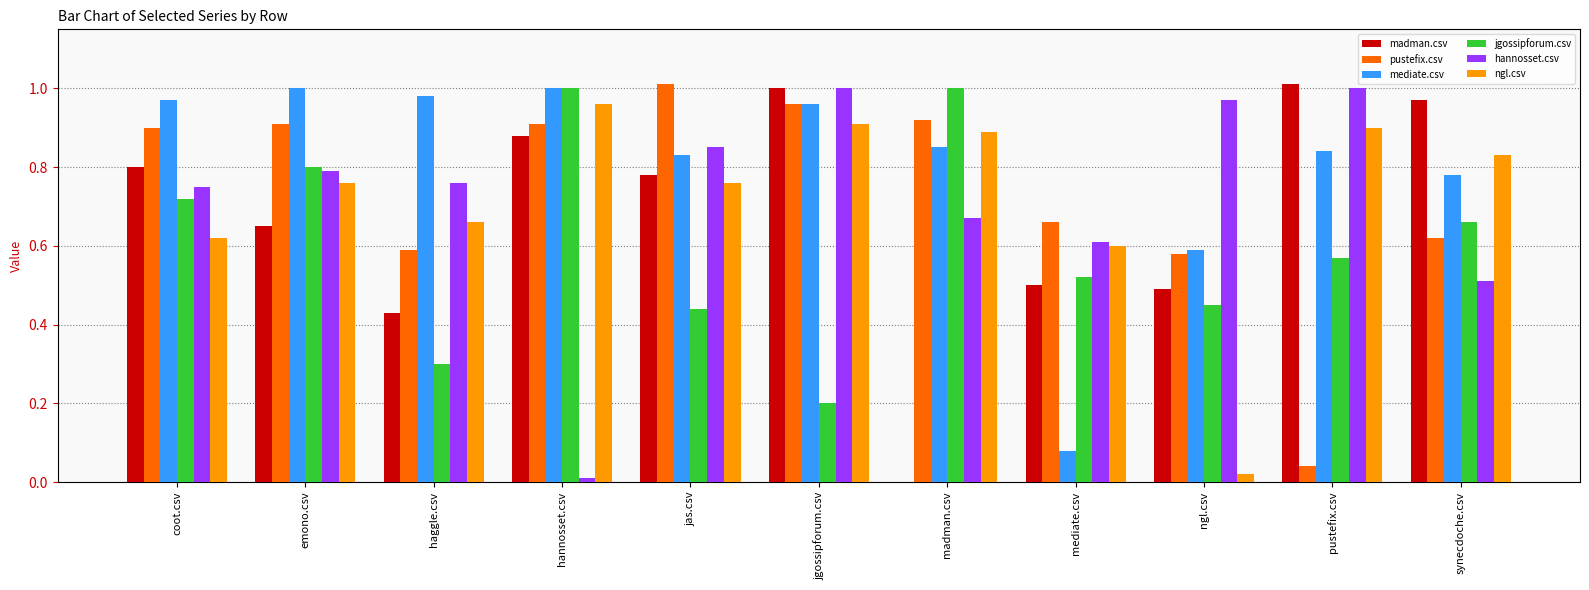

What is the sum of all pustefix.csv values?

8.1